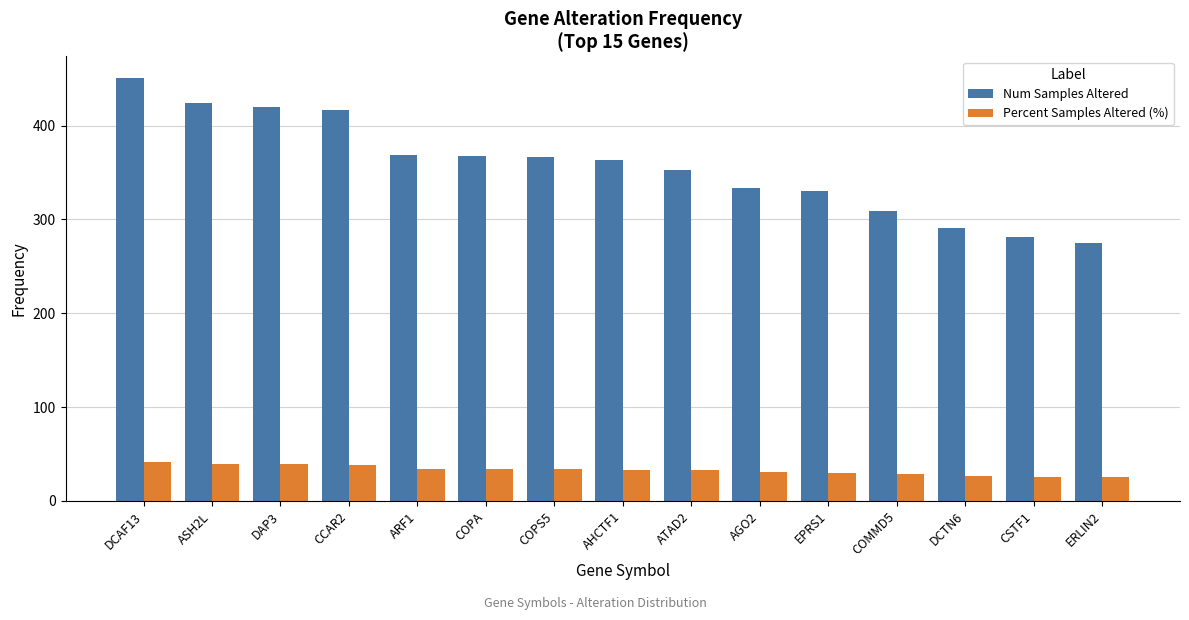

Which label corresponds to the largest value in the chart?

DCAF13